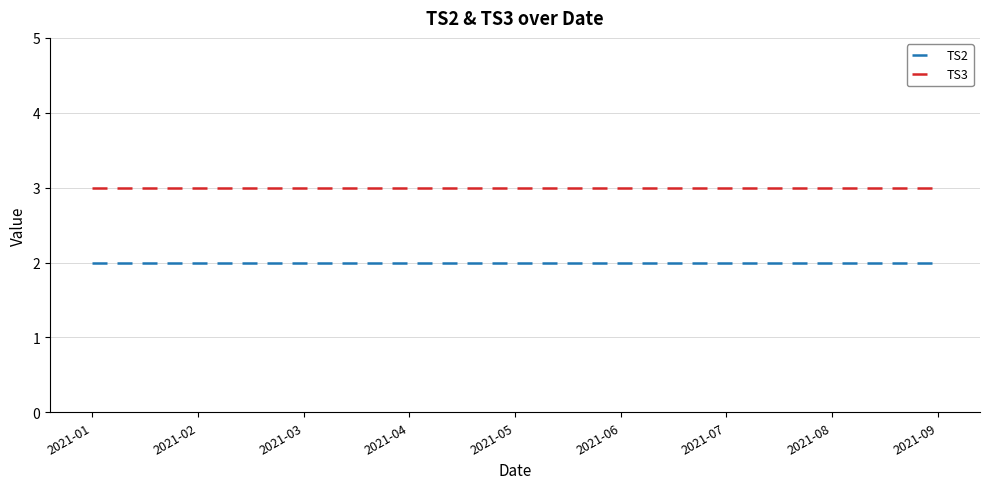

At how many categories does at least one series exceed 2?

9